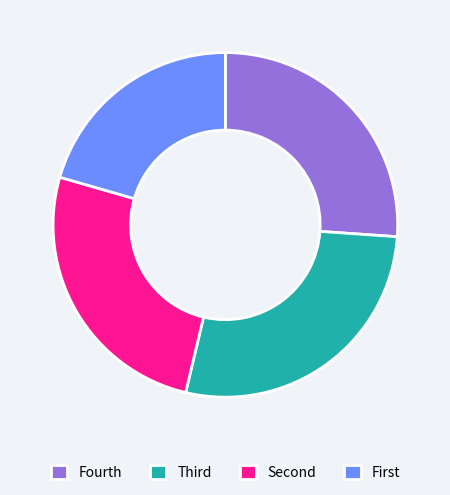

Does Fourth account for over 50% of the chart?

No